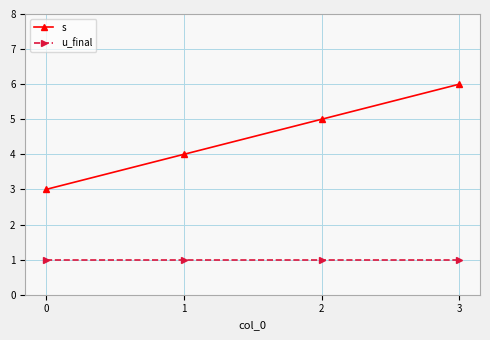

Is it true that s equals 5 at 2?

True